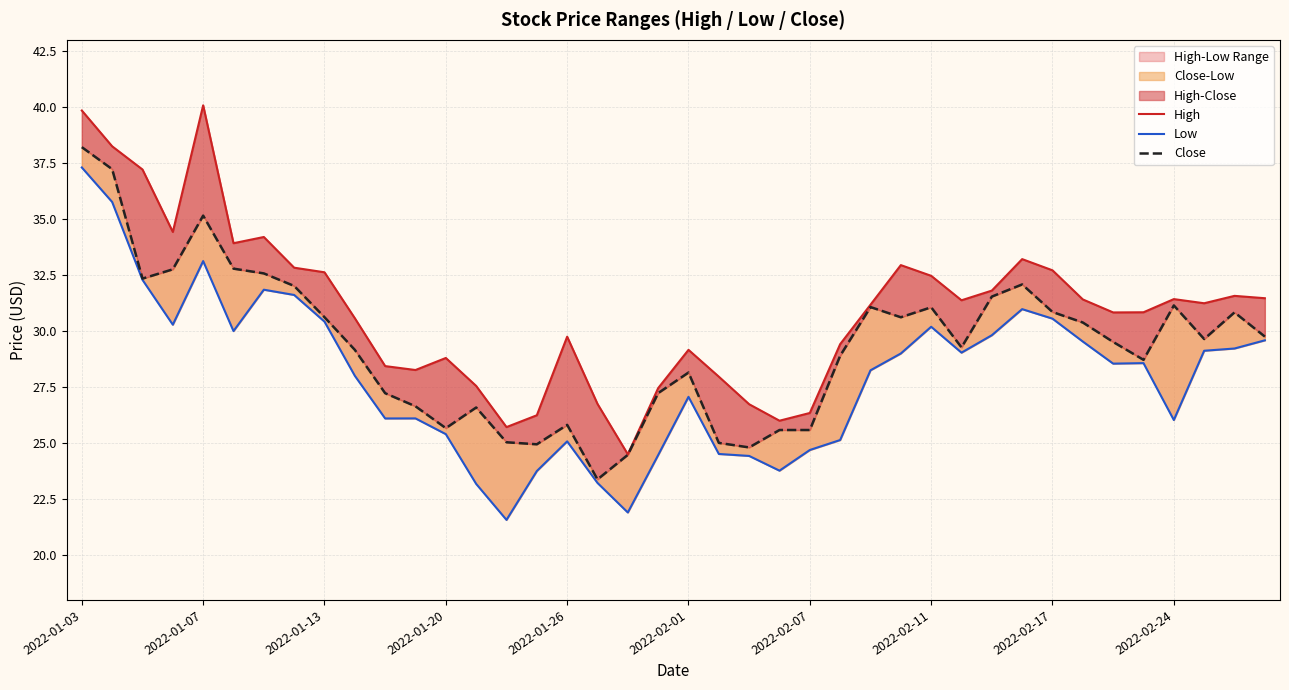

True or false: Close and Low intersect in this chart.

False